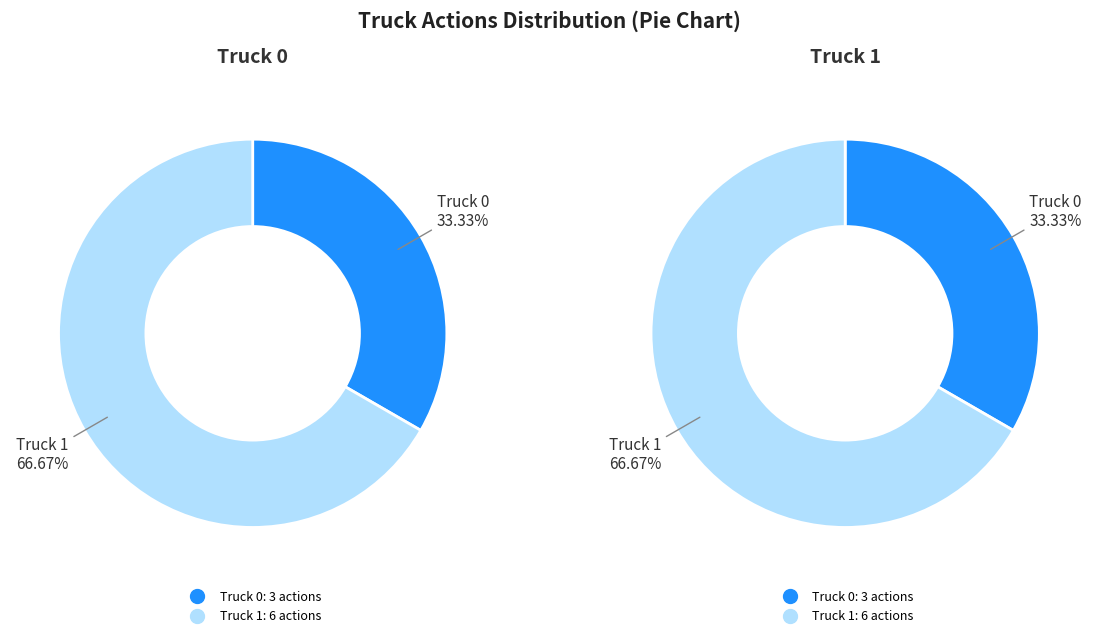

Do Truck 1 and Truck 0 together represent more than half of the pie?

Yes